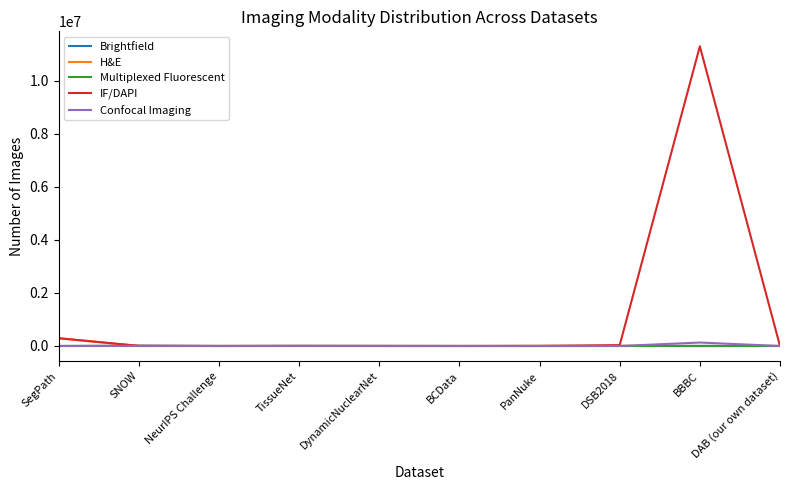

At how many categories does at least one series exceed 8093928?

1